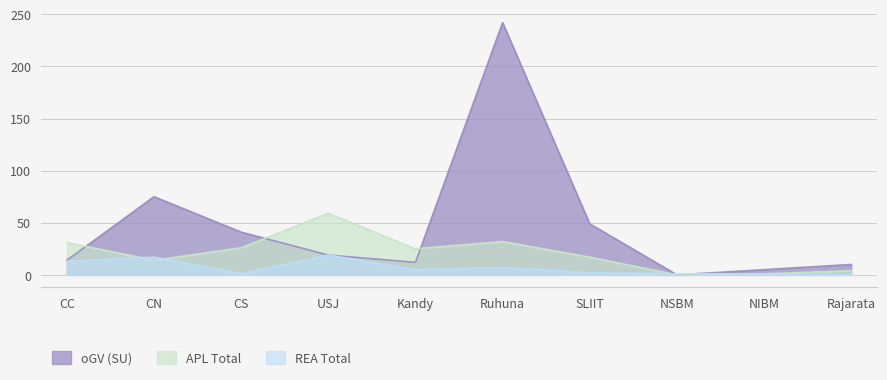

True or false: oGV (SU) has more than 1 interior local peaks.

True